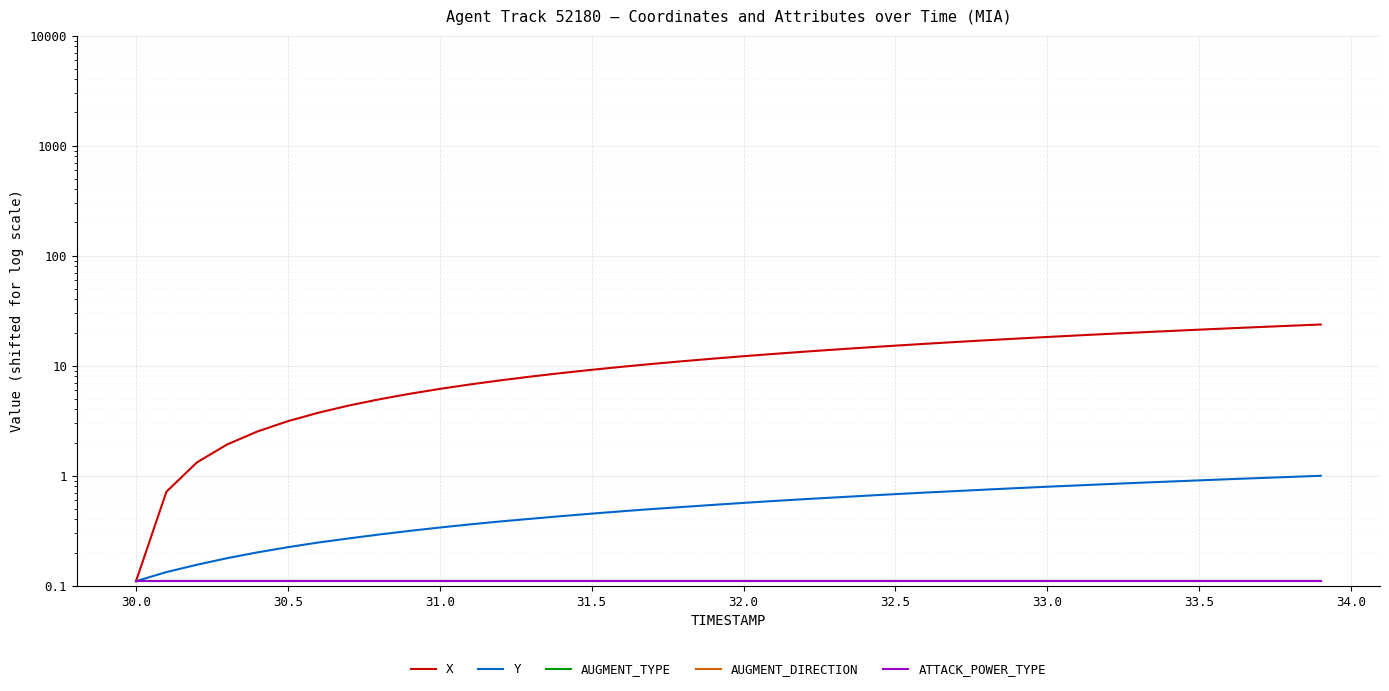

True or false: Y and AUGMENT_DIRECTION intersect in this chart.

False